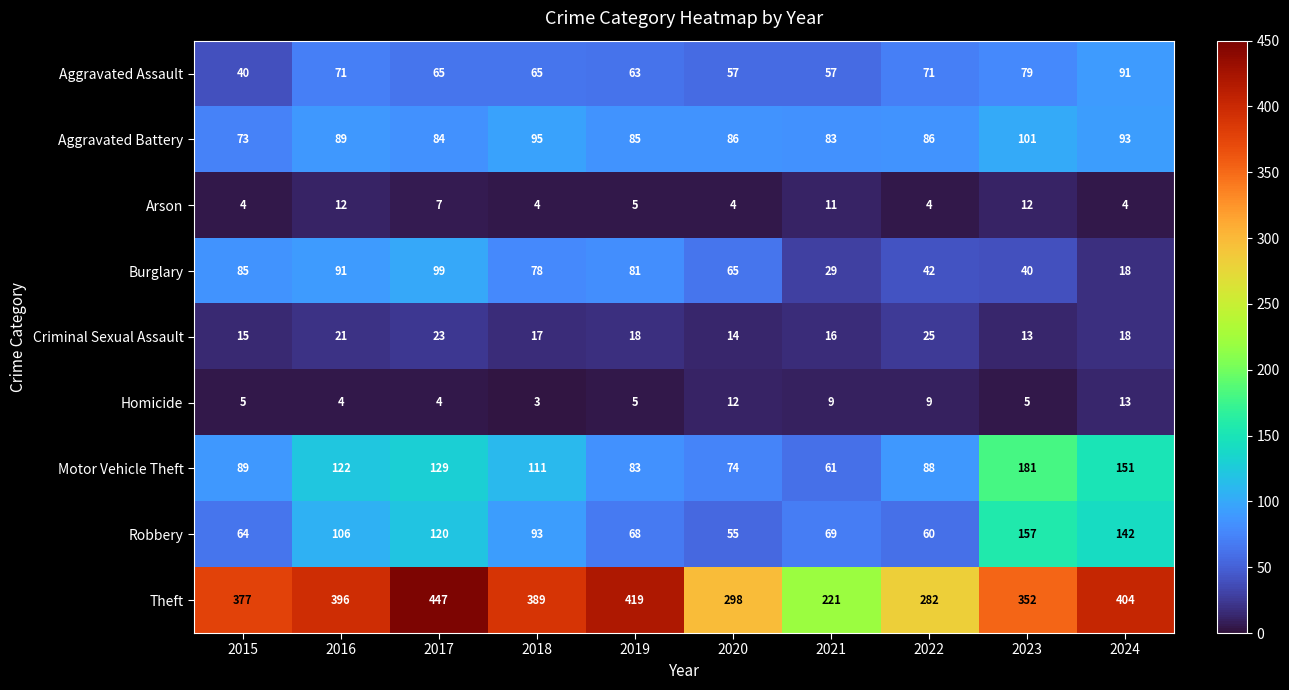

Which series has the widest spread of values?

Theft